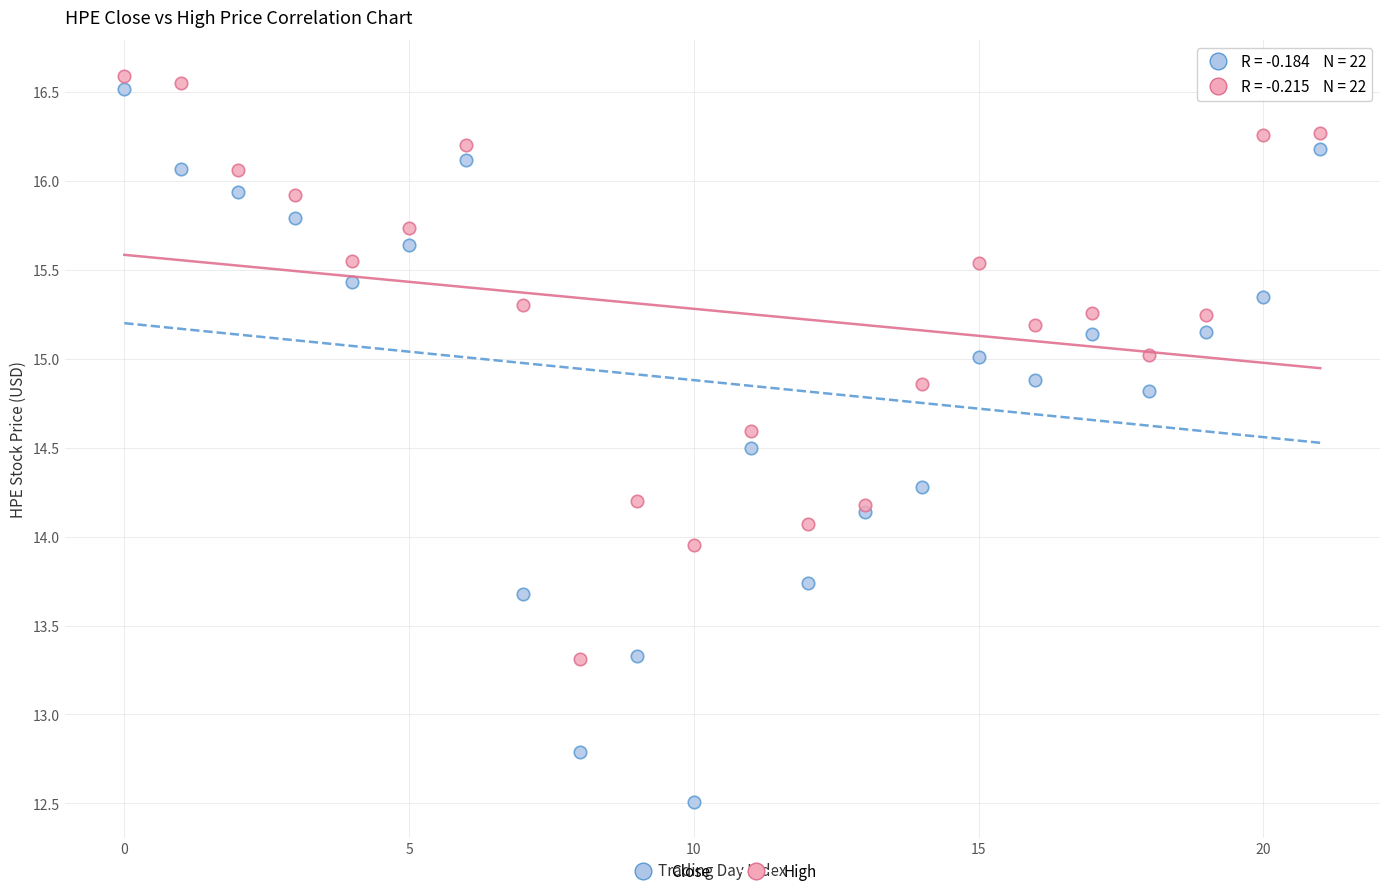

What are all the series names shown in the legend?

Close, High